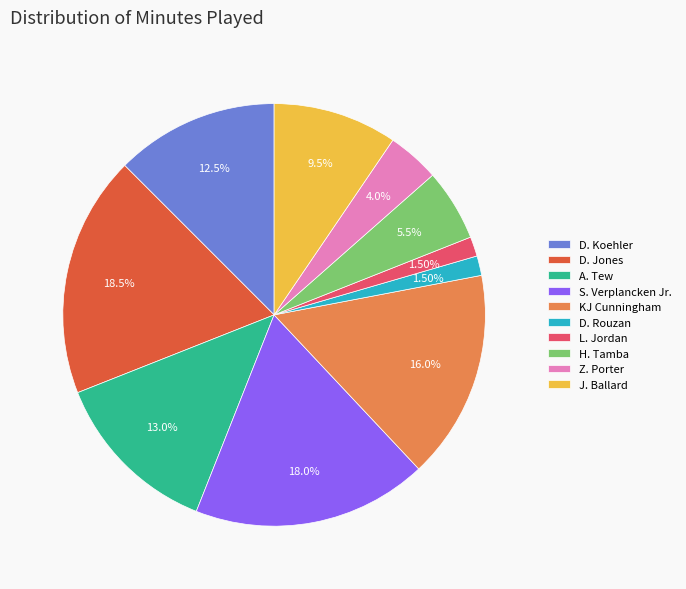

To the nearest percent, what is the average slice percentage?

10%